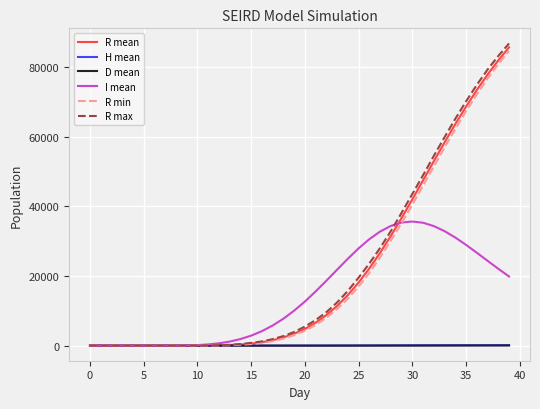

What is the maximum value shown in the chart?

86831.0